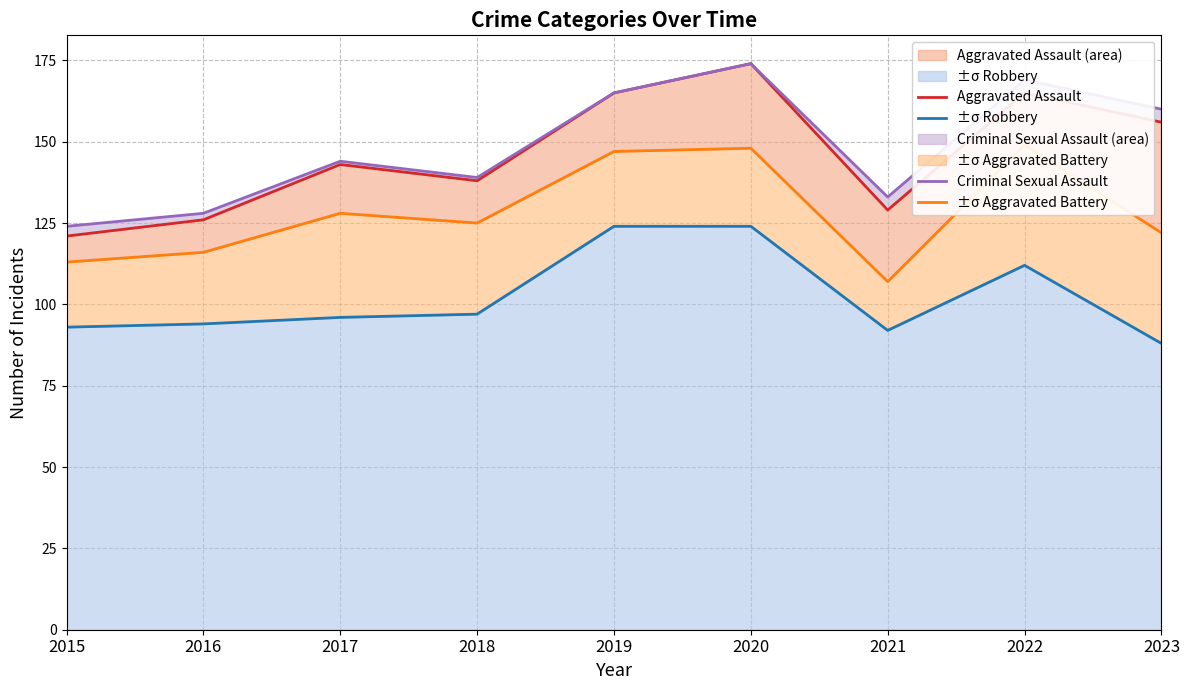

True or false: Criminal Sexual Assault has more than 1 interior local peaks.

True